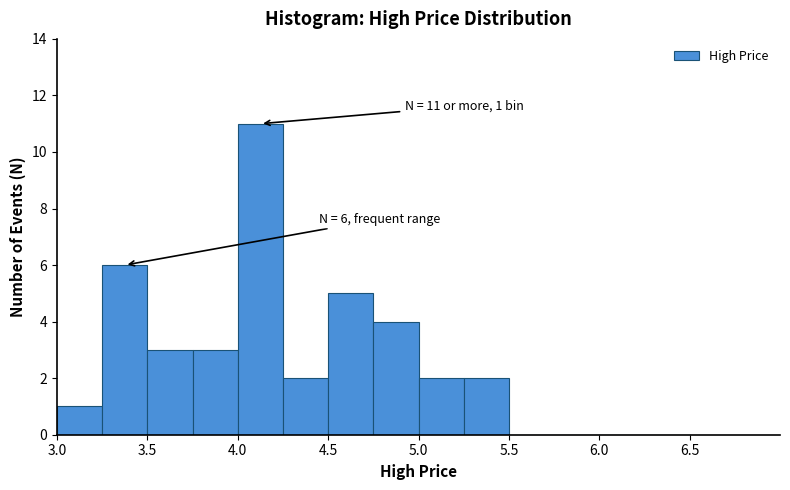

Over which range of the x-axis is the bar tallest?

4.00 to 4.25